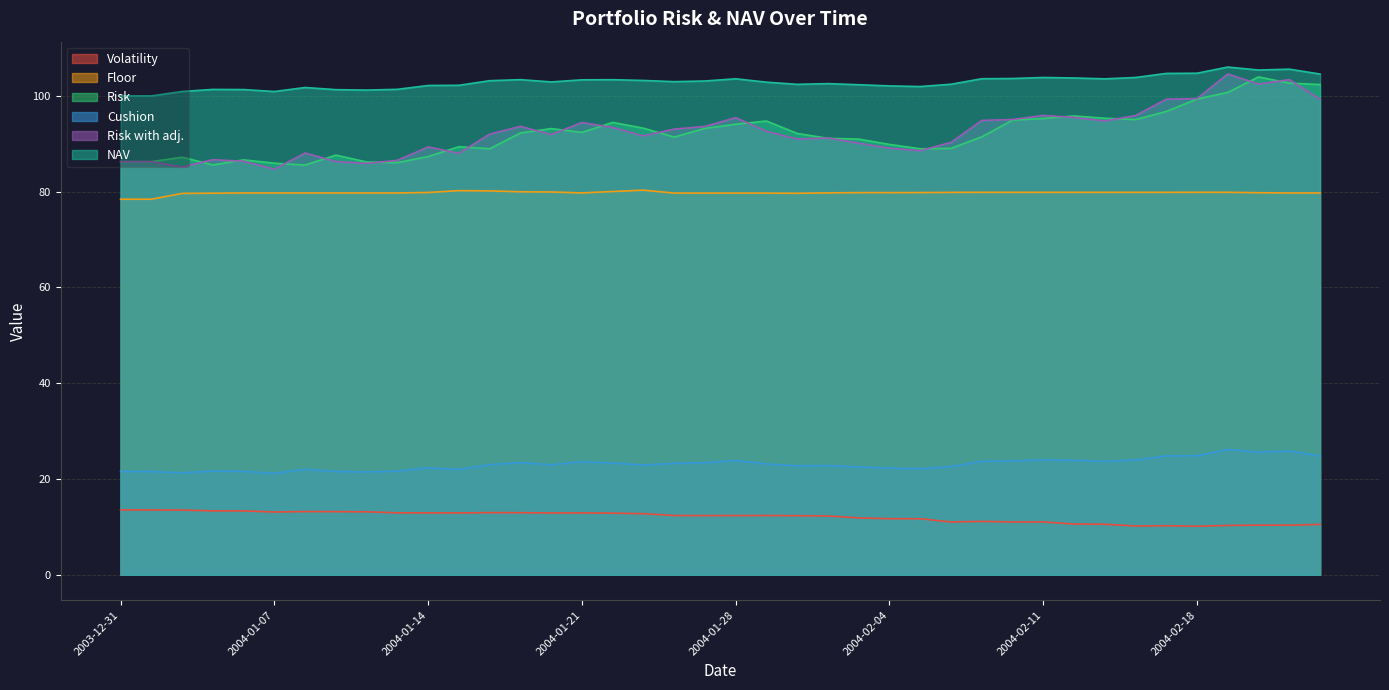

At which category does the chart reach its peak across all series?

2004-02-19